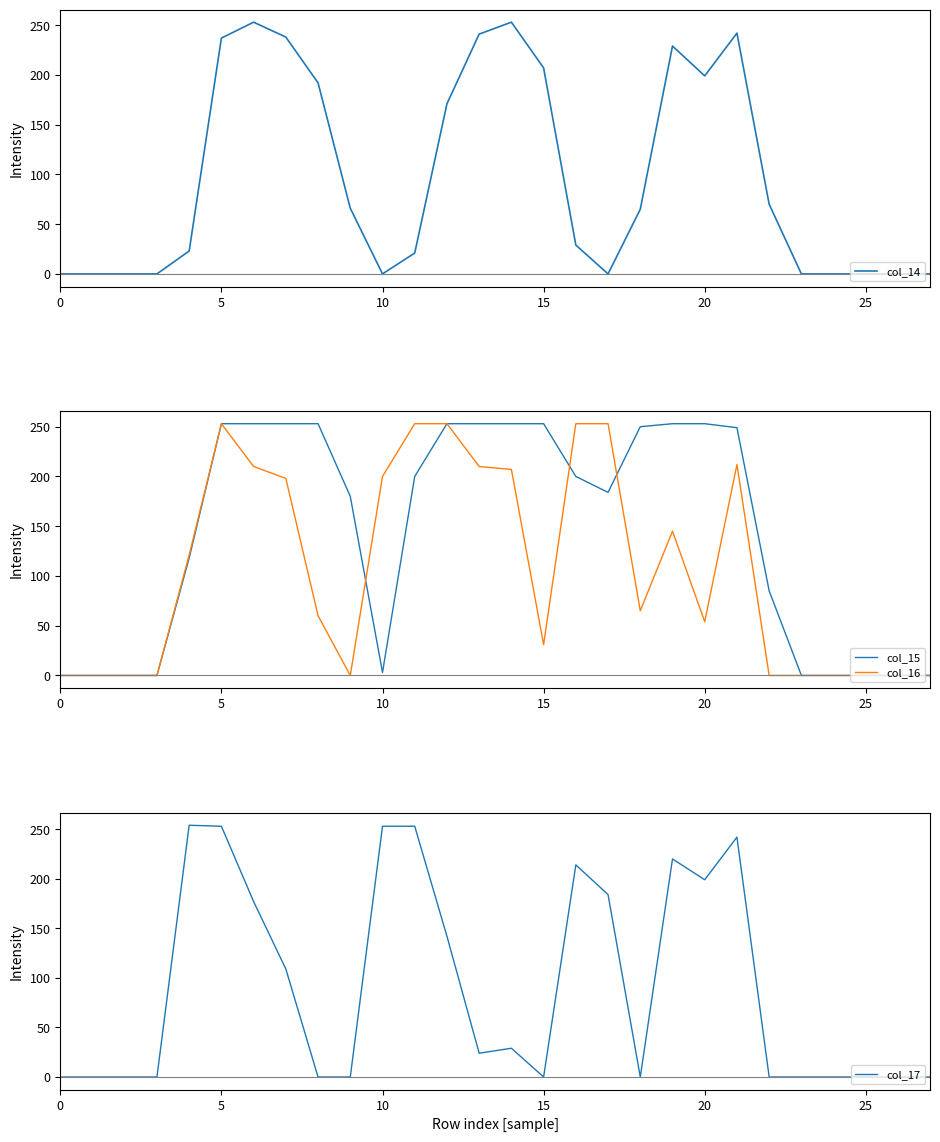

What is the sum of the col_17 values at 20 and 25?

199